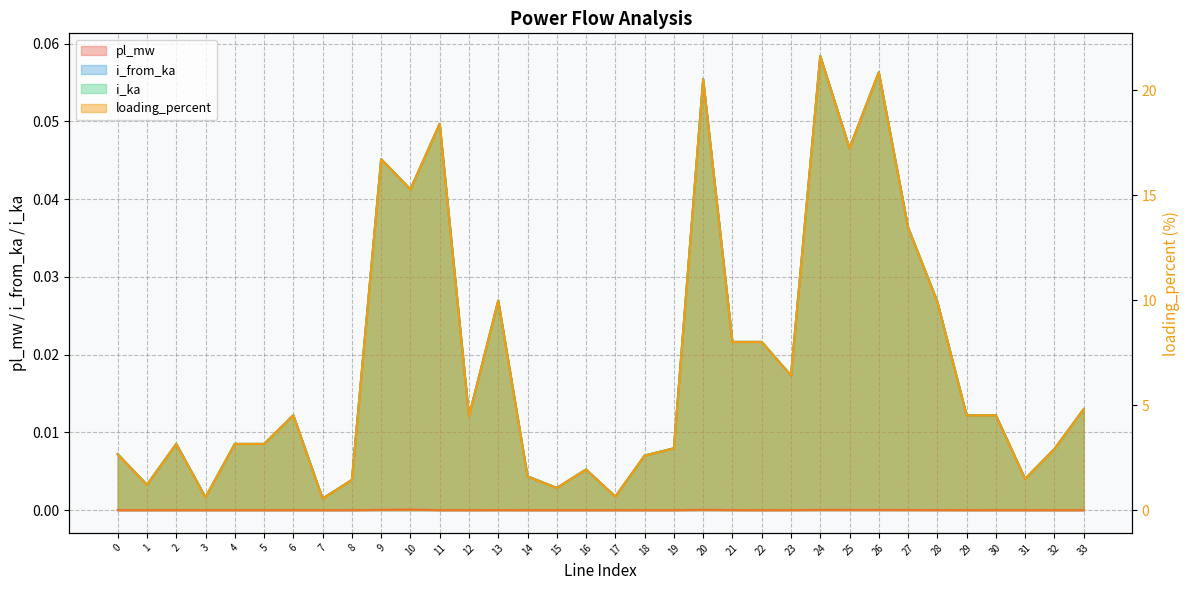

Count the number of categories in the chart.

34